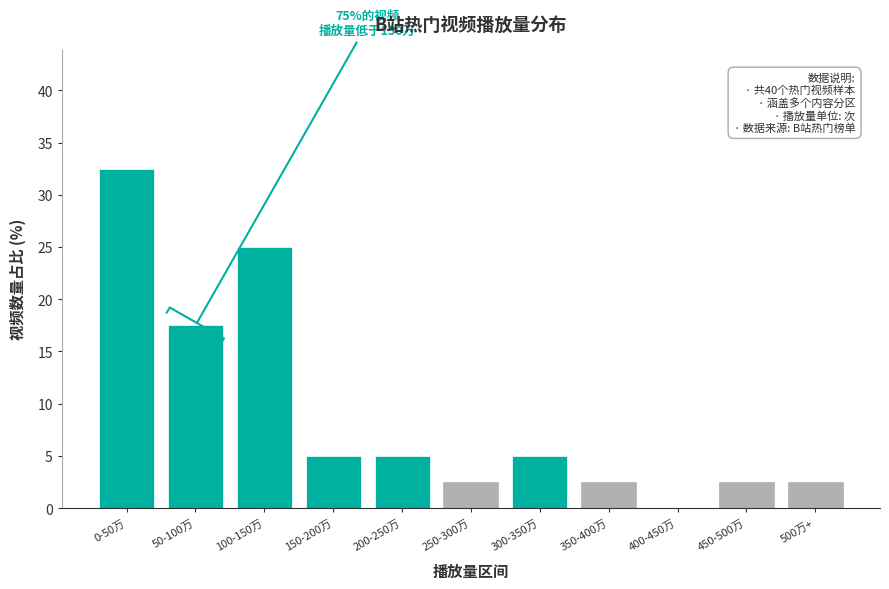

Reading left to right, transcribe all the data shown in this chart.

0-50万=32.5	50-100万=17.5	100-150万=25.0	150-200万=5.0	200-250万=5.0	250-300万=2.5	300-350万=5.0	350-400万=2.5	400-450万=0.0	450-500万=2.5	500万+=2.5